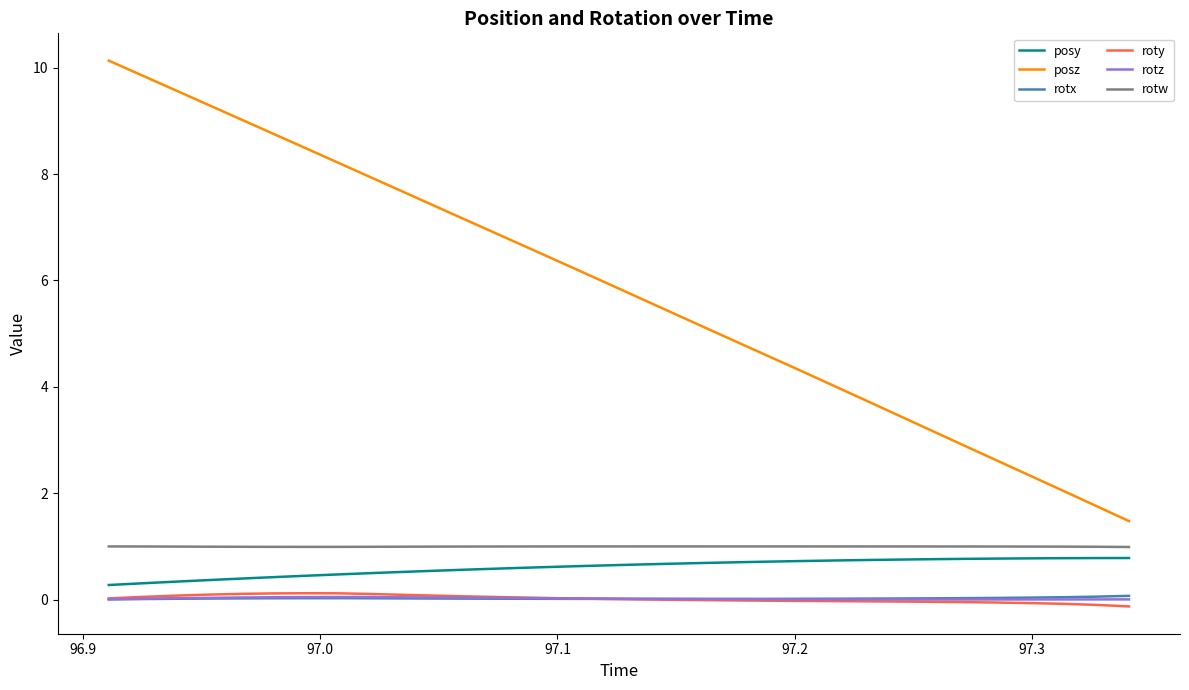

True or false: rotz and rotw cross at least once.

False